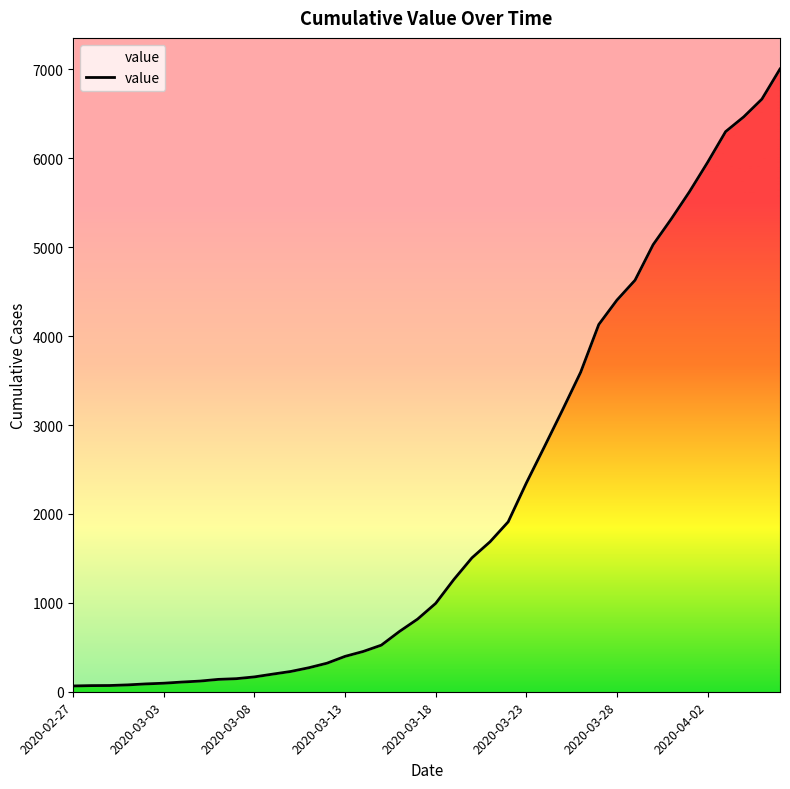

What is the difference between the maximum and minimum values?

6940